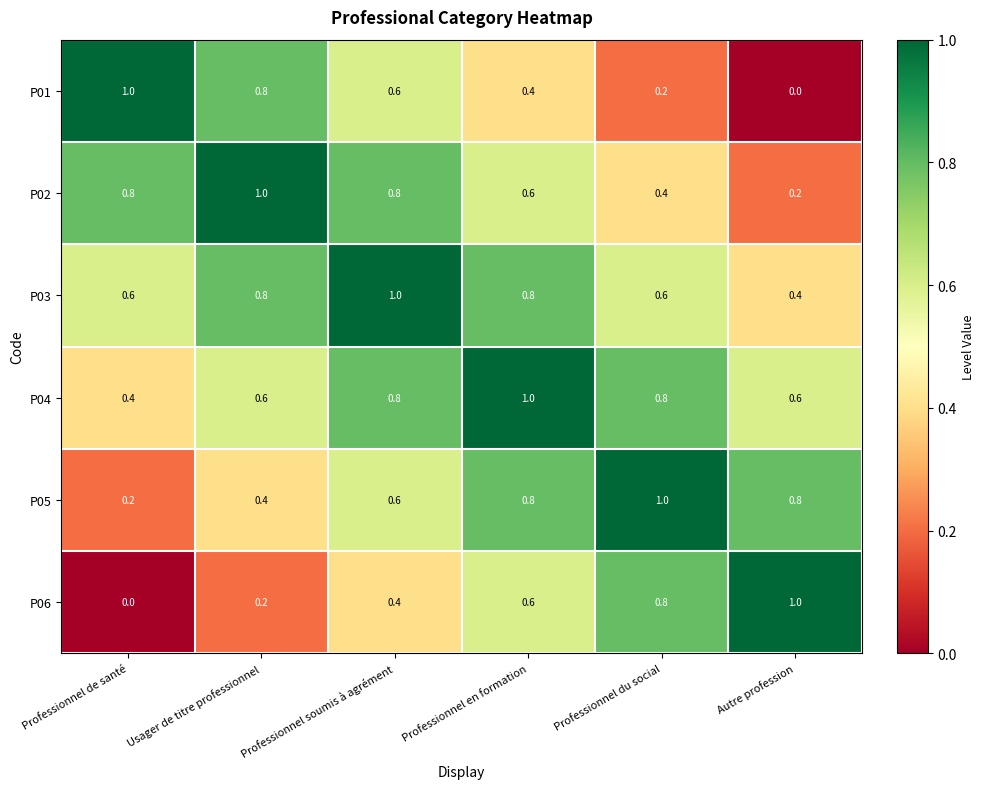

True or false: P06 has a value of 0.6 at Professionnel en formation.

True